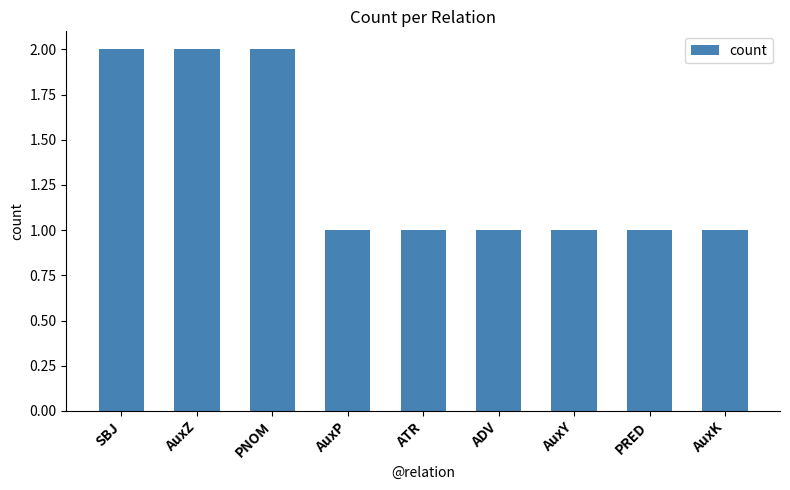

Reading left to right, what are all the values shown in this chart?

2	2	2	1	1	1	1	1	1